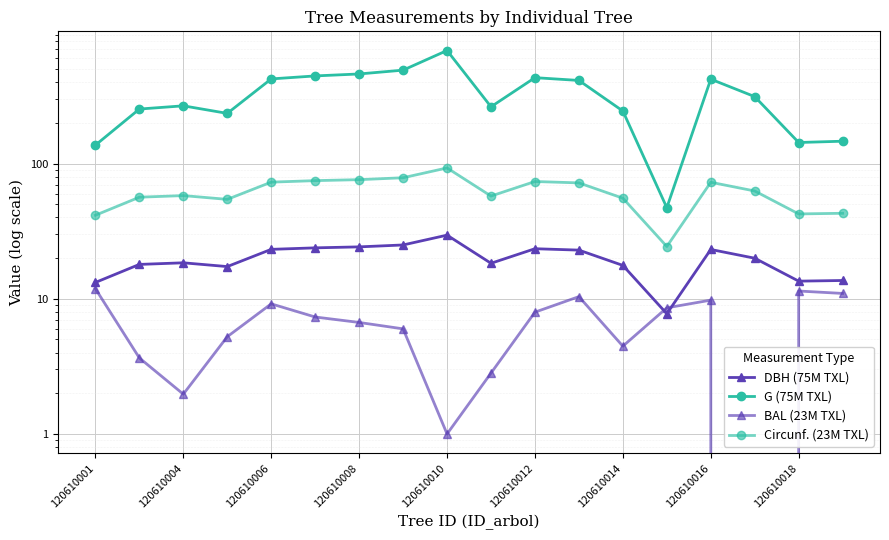

What is the difference between the maximum and minimum values in the Circunf. (23M TXL) series?

68.5